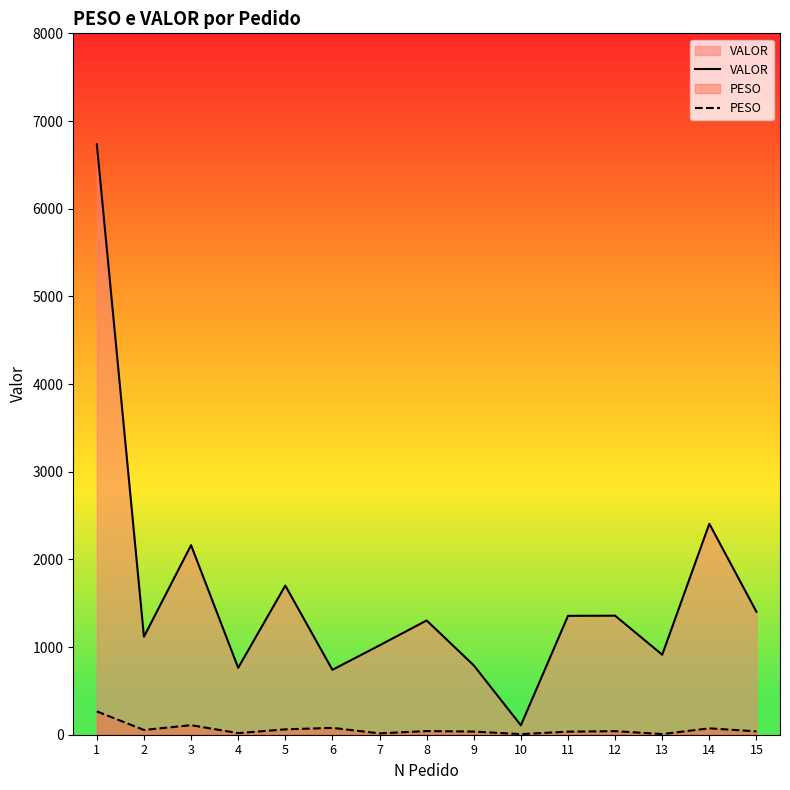

Reading right to left, what are all the values shown in this chart?

VALOR: 15=1402.4	14=2406.3	13=912.6	12=1357.8	11=1355.9	10=107.5	9=791.3	8=1303.2	7=1019.3	6=740.3	5=1701.0	4=763.4	3=2162.0	2=1117.7	1=6733.7
PESO: 15=38.5	14=72.9	13=7.5	12=40.8	11=35.1	10=6.9	9=36.0	8=41.9	7=15.3	6=78.1	5=61.4	4=18.4	3=108.6	2=54.3	1=266.1